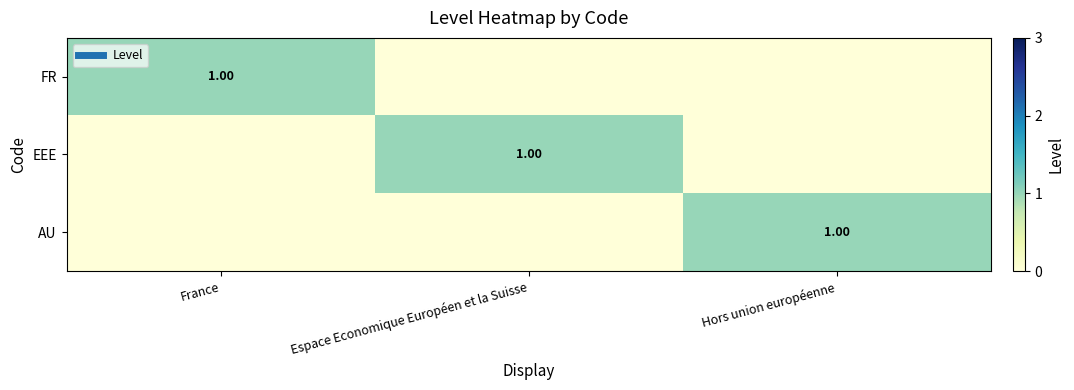

Which category has the lowest value in the AU series?

France